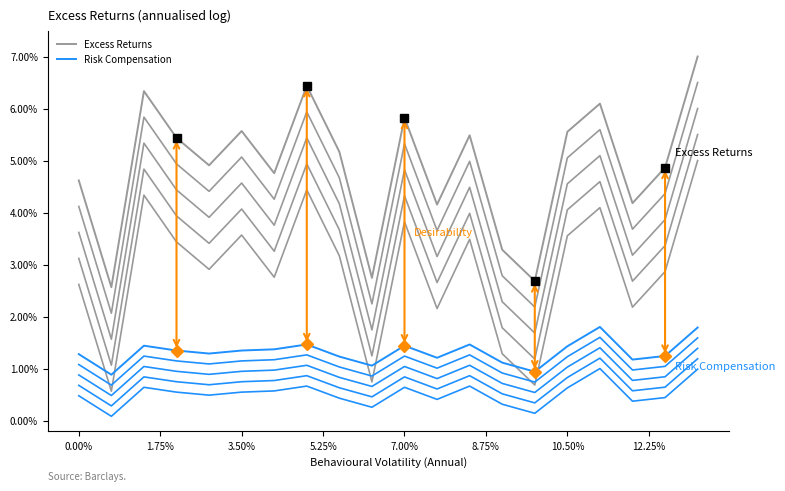

What are all the series names shown in the legend?

Excess Returns, Risk Compensation